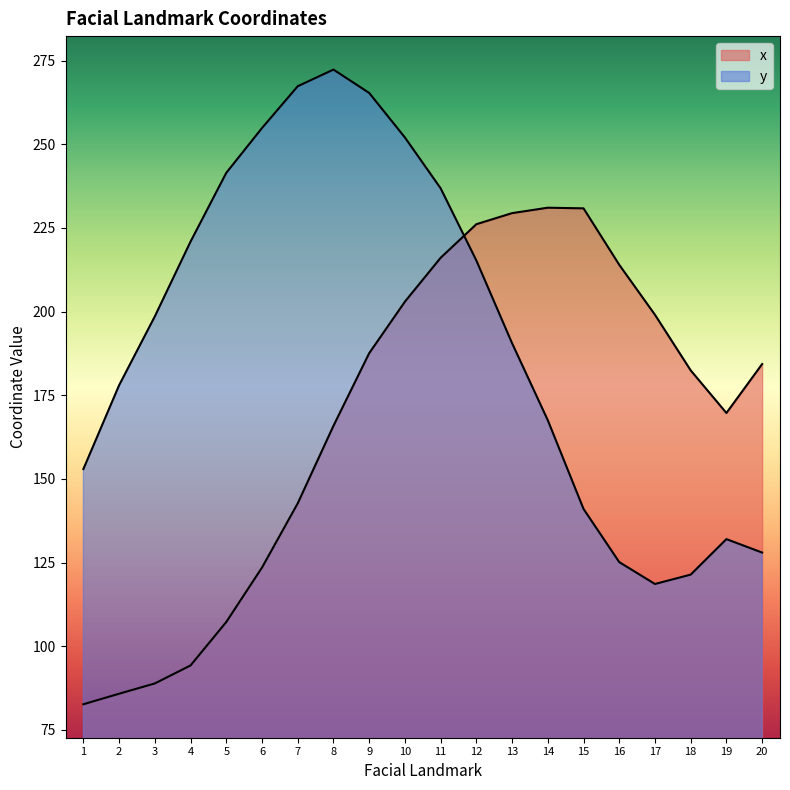

The value of y at 20 is 128.0. True or false?

True